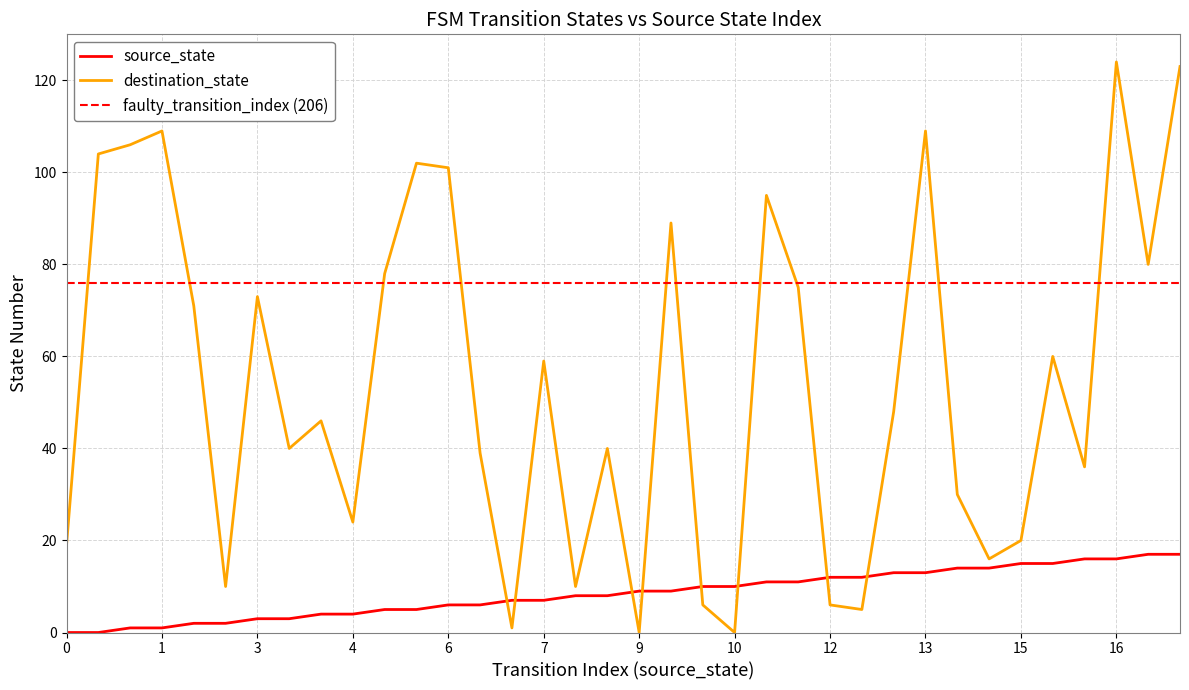

After their last crossing, which series has the higher values: destination_state or source_state?

destination_state